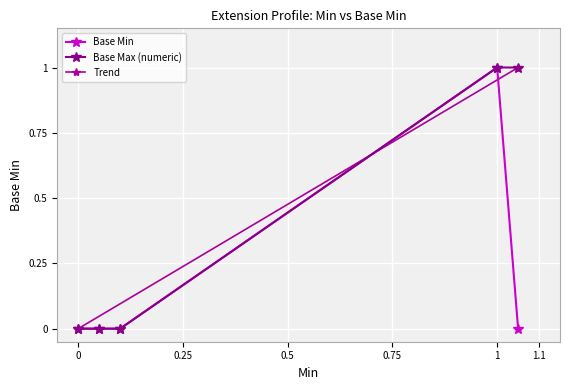

Reading left to right, extract all data points from this chart.

Base Min: 0=0	0=0	0=0	1=1	1=0
Base Max raw: 0=0	0=0	0=0	1=1	1=1